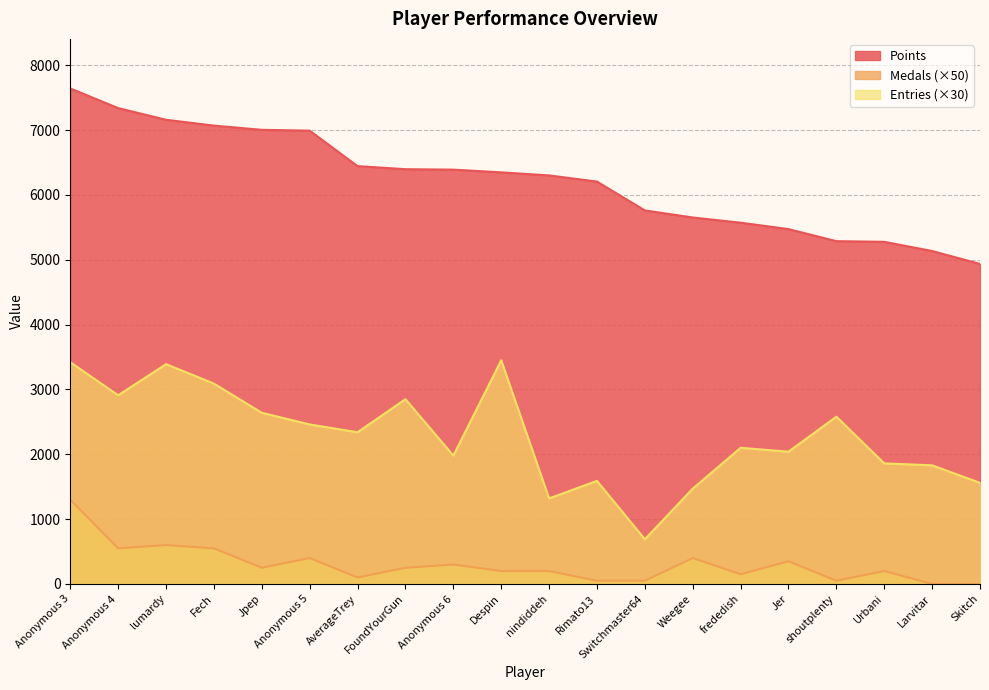

What is the sum of all Points values?

124363